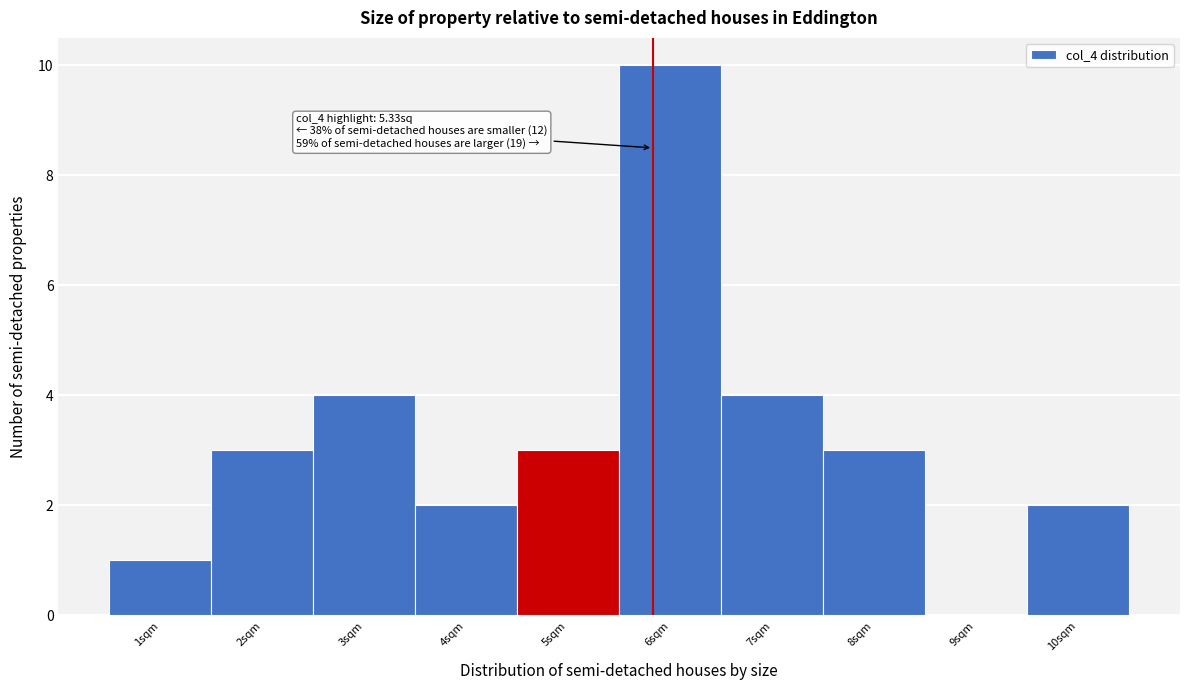

Which range on the x-axis has the tallest bar?

5.5 to 6.5